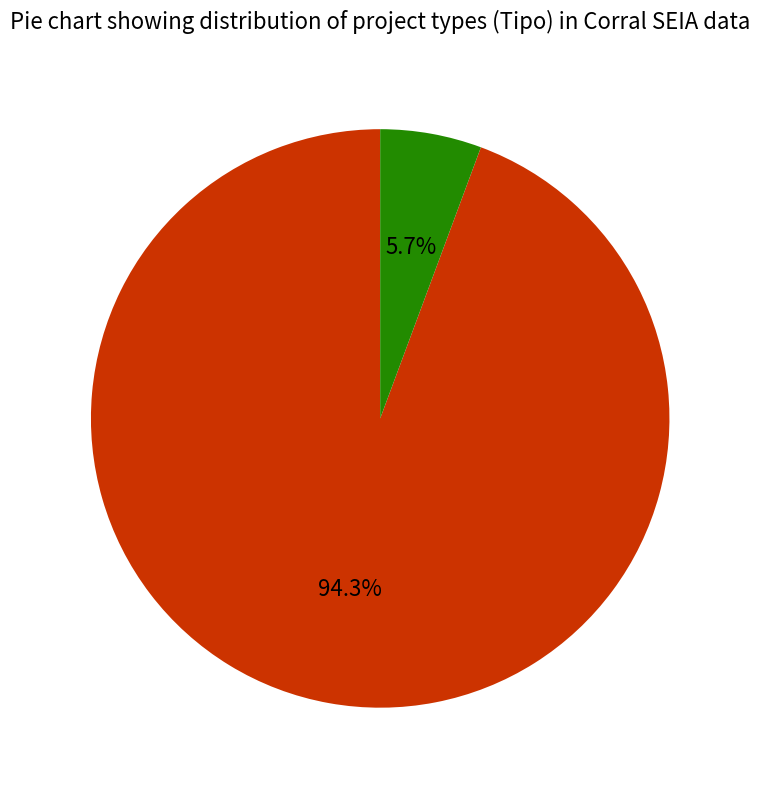

How many slices are in this pie chart?

2